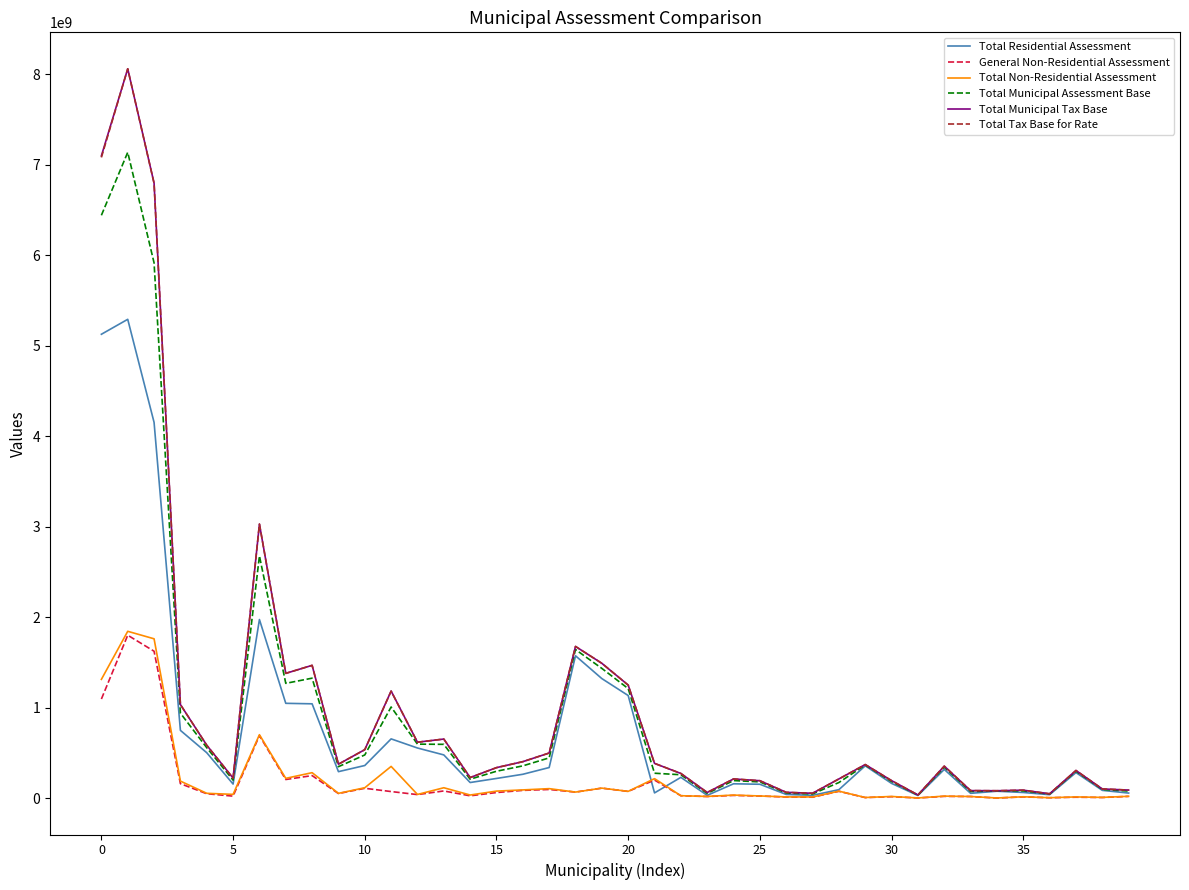

What are all the series names shown in the legend?

Total Residential Assessment, General Non-Residential Assessment, Total Non-Residential Assessment, Total Municipal Assessment Base, Total Municipal Tax Base, Total Tax Base for Rate